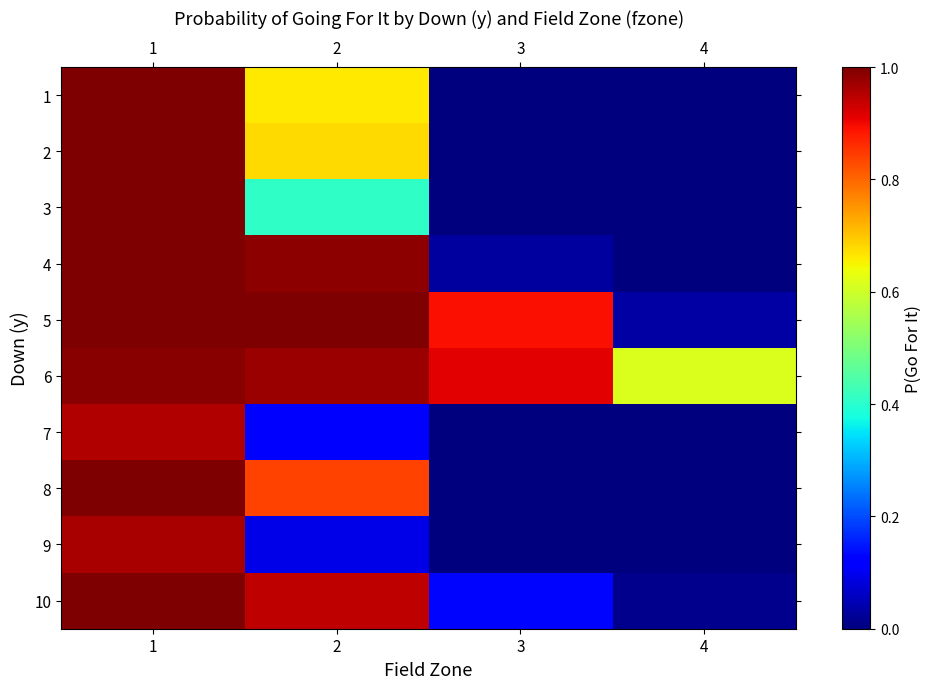

Reading left to right, what are all the values shown in this chart?

1: 1=1.0	2=0.7	3=0.0	4=0.0
2: 1=1.0	2=0.7	3=0.0	4=0.0
3: 1=1.0	2=0.4	3=0.0	4=0.0
4: 1=1.0	2=1.0	3=0.0	4=0.0
5: 1=1.0	2=1.0	3=0.9	4=0.0
6: 1=1.0	2=1.0	3=0.9	4=0.6
7: 1=1.0	2=0.1	3=0.0	4=0.0
8: 1=1.0	2=0.8	3=0.0	4=0.0
9: 1=1.0	2=0.1	3=0.0	4=0.0
10: 1=1.0	2=0.9	3=0.1	4=0.0